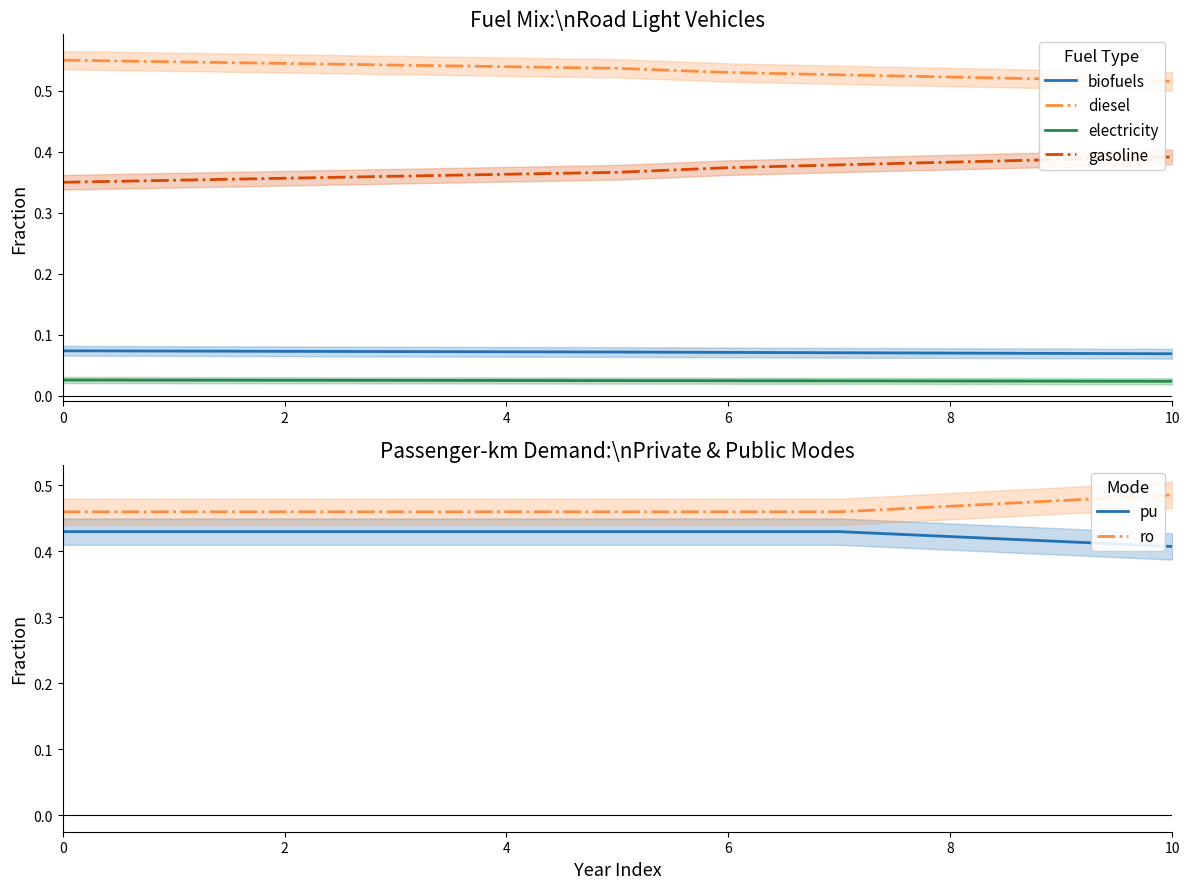

True or false: biofuels and gasoline cross at least once.

False